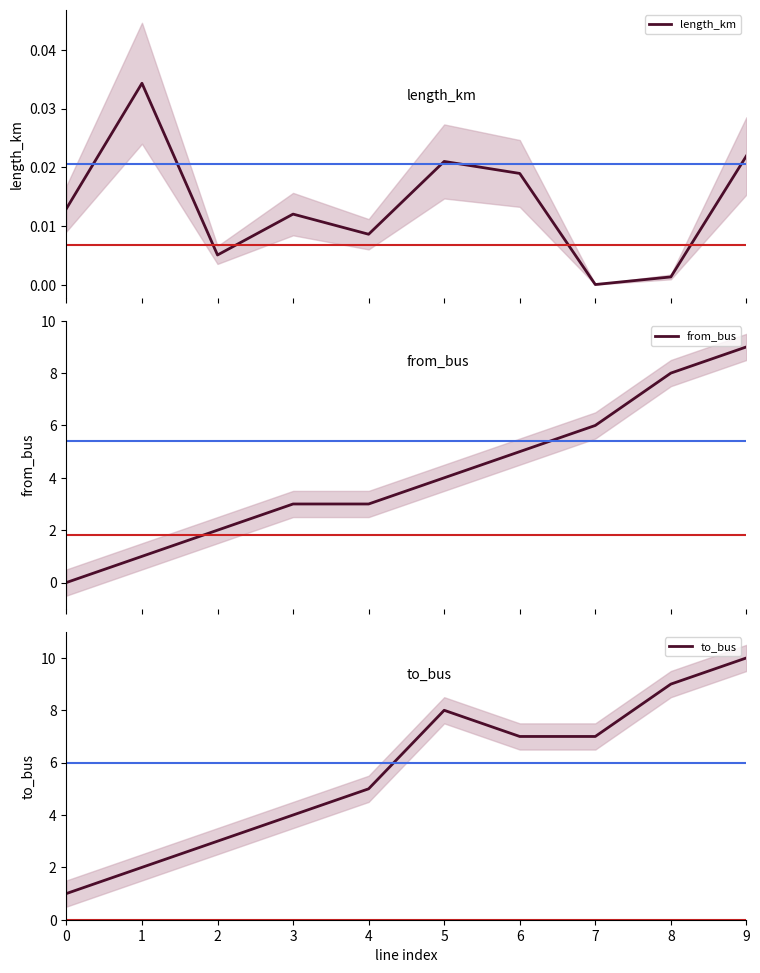

Reading left to right, what are all the values shown in this chart?

length_km: 0.0	0.0	0.0	0.0	0.0	0.0	0.0	0.0	0.0	0.0
from_bus: 0.0	1.0	2.0	3.0	3.0	4.0	5.0	6.0	8.0	9.0
to_bus: 1.0	2.0	3.0	4.0	5.0	8.0	7.0	7.0	9.0	10.0